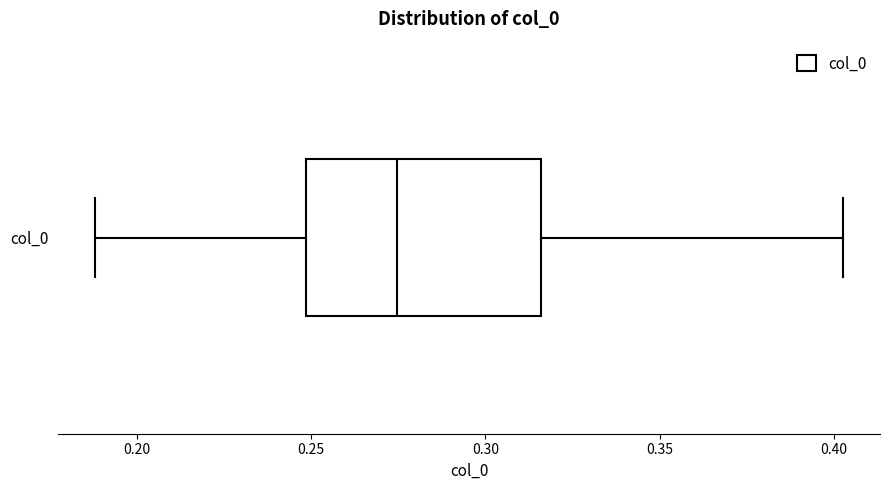

Read this box plot against the x-axis: the position of the median line, the range covered by the box, and the ends of both whiskers. The values are not printed on the chart, so give them approximately, as read against the axis.

median 0.275, box 0.250 to 0.315, whiskers 0.190 to 0.405